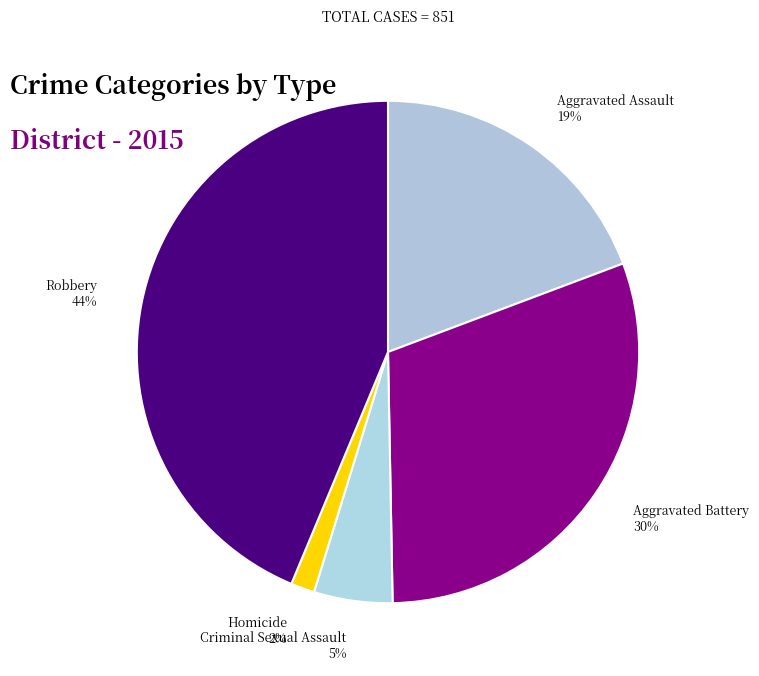

Combined, do Aggravated Battery and Robbery account for over 50%?

Yes